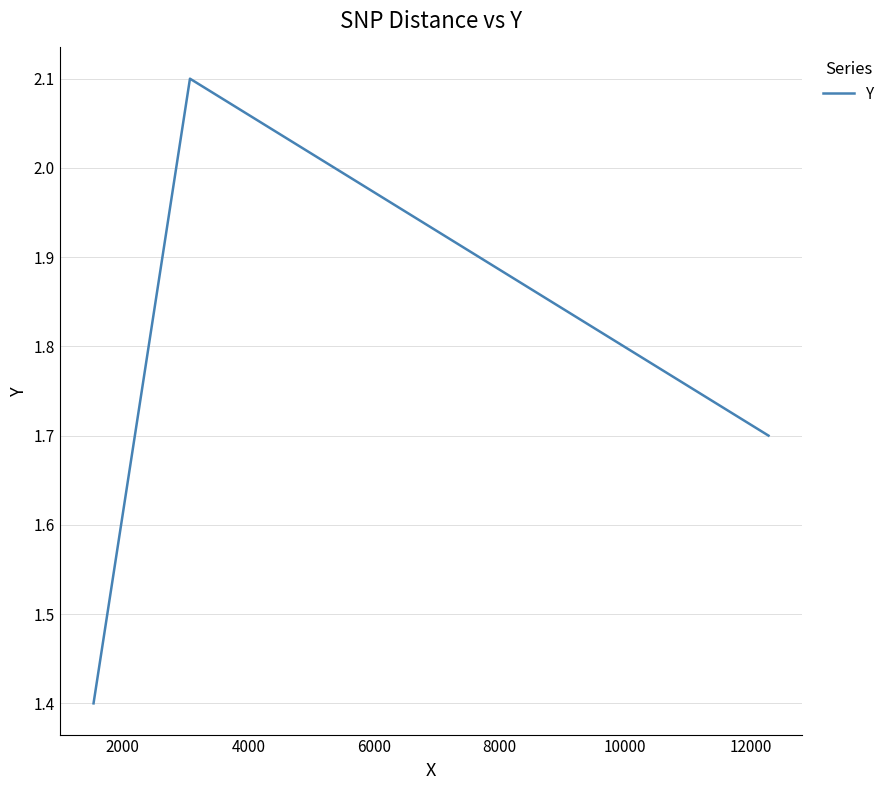

What is the difference between the maximum and minimum values?

0.7